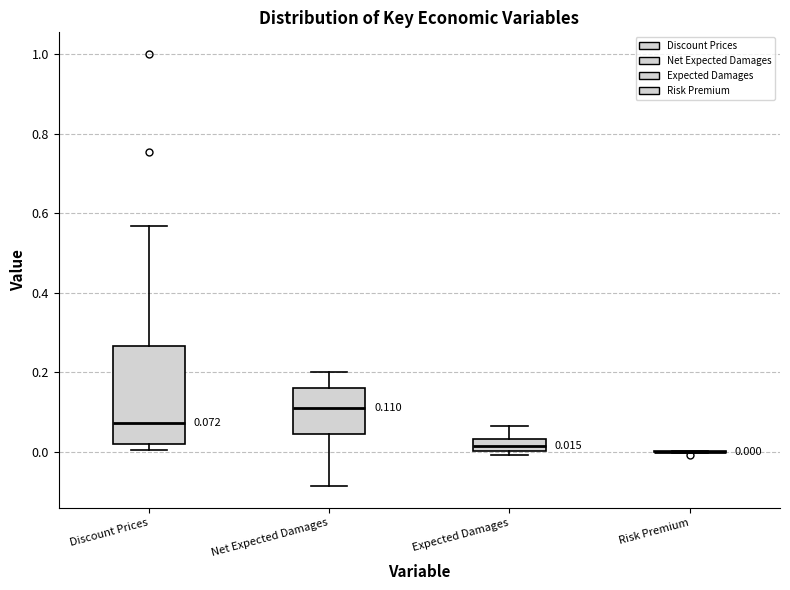

Which box is the tallest, from its lower edge to its upper edge?

Discount Prices